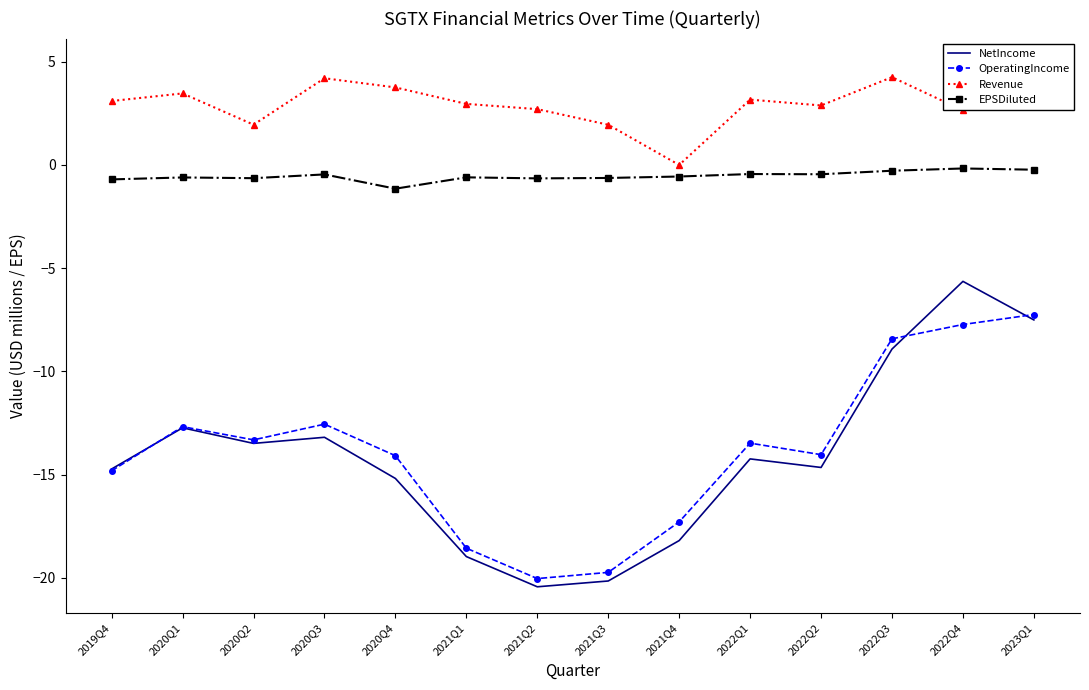

True or false: EPSDiluted and OperatingIncome cross at least once.

False